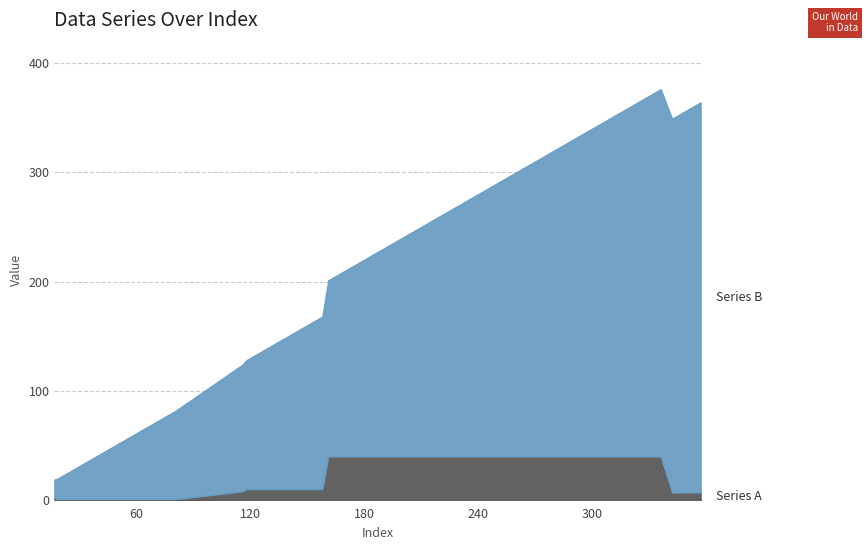

What is the total value across all series at 61?

62